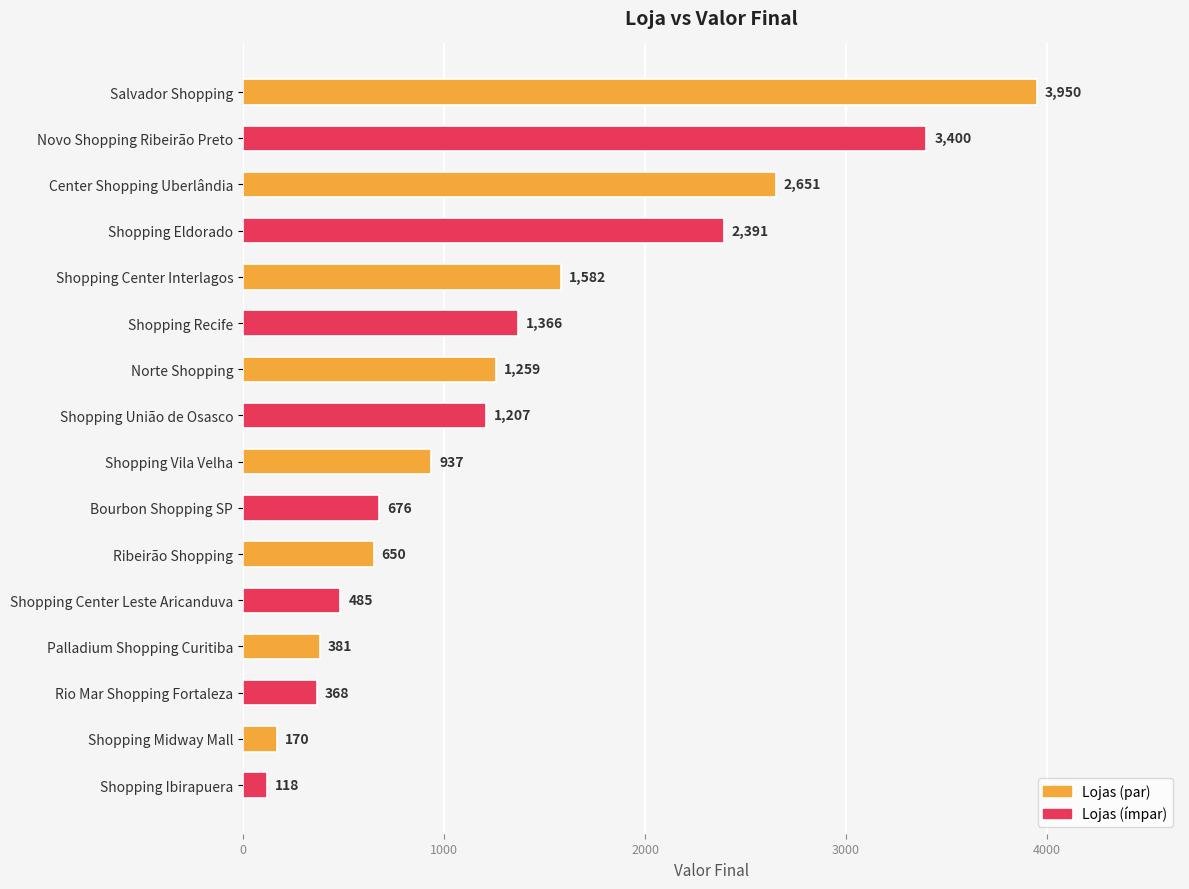

Count the number of data series in this chart.

1